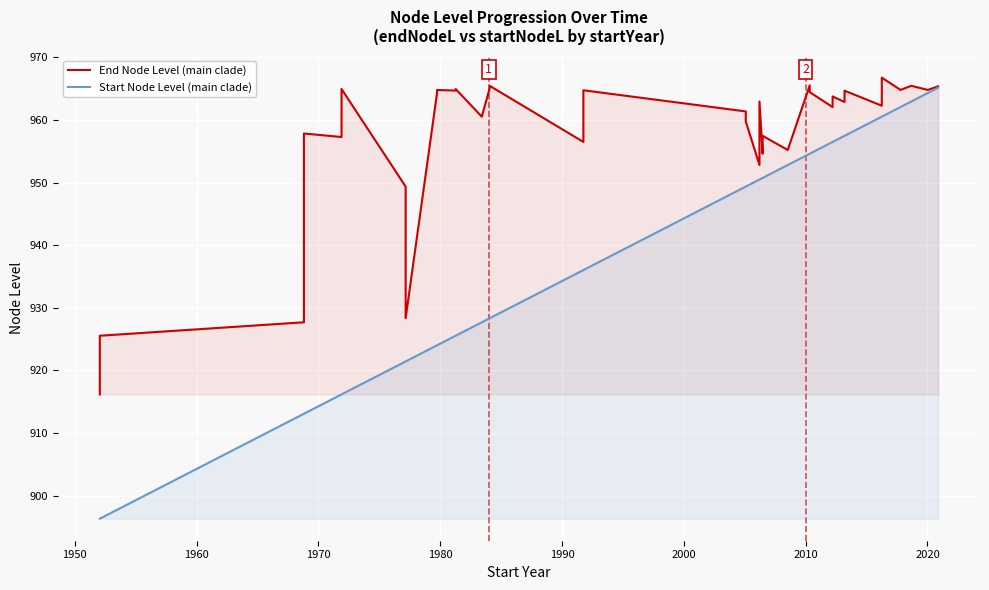

At how many categories does at least one series exceed 953?

34